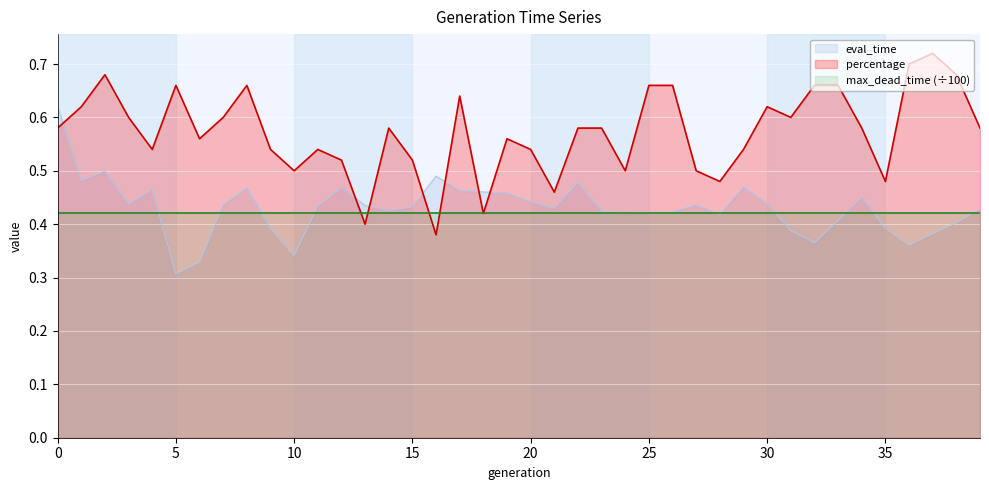

Which series has the widest spread of values?

percentage